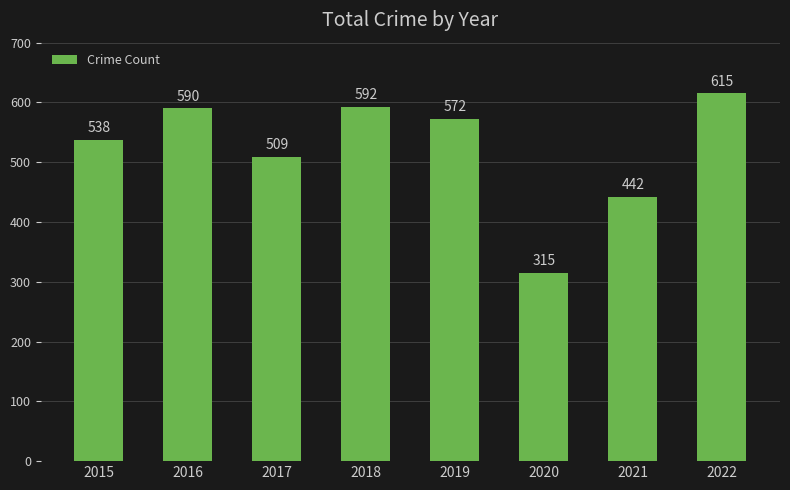

What is the value of the 7th bar from the left?

442